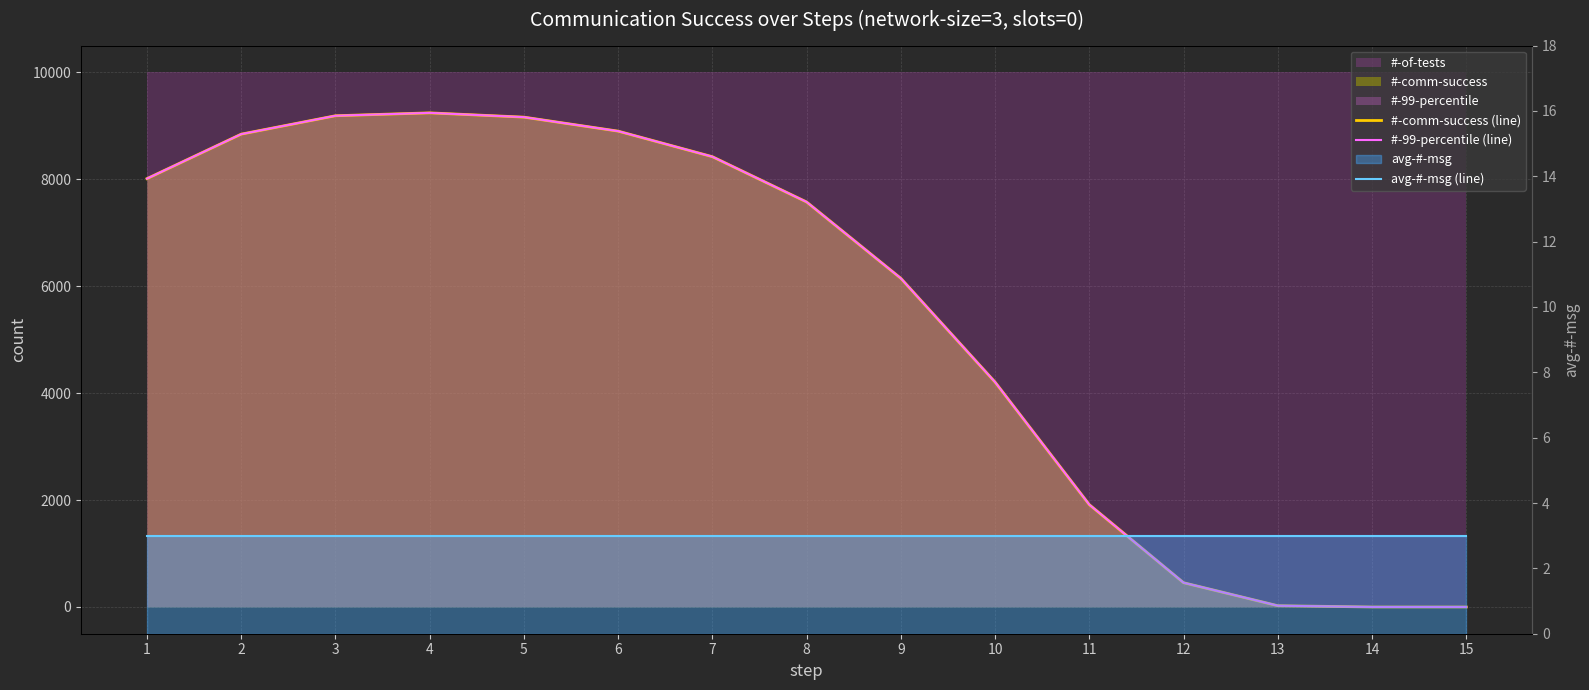

Which series has the largest range (max minus min)?

#-comm-success (line)